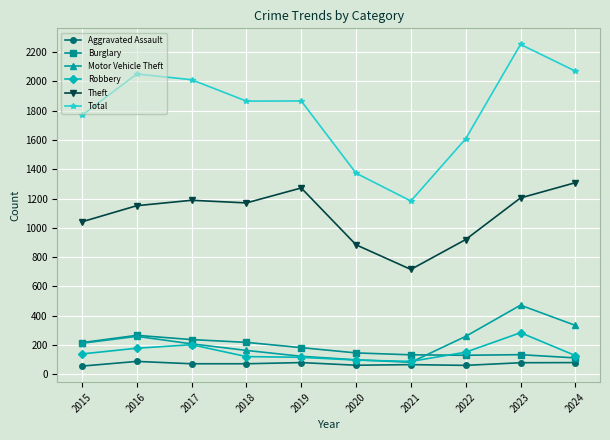

In Robbery, how many points are higher than both neighbors (excluding endpoints)?

2